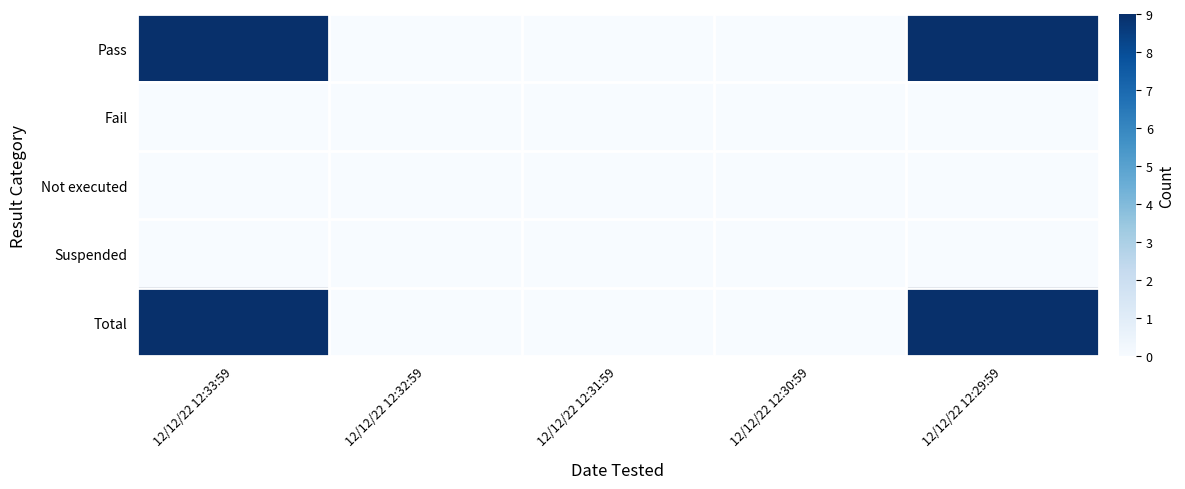

How many data points does each series have?

5